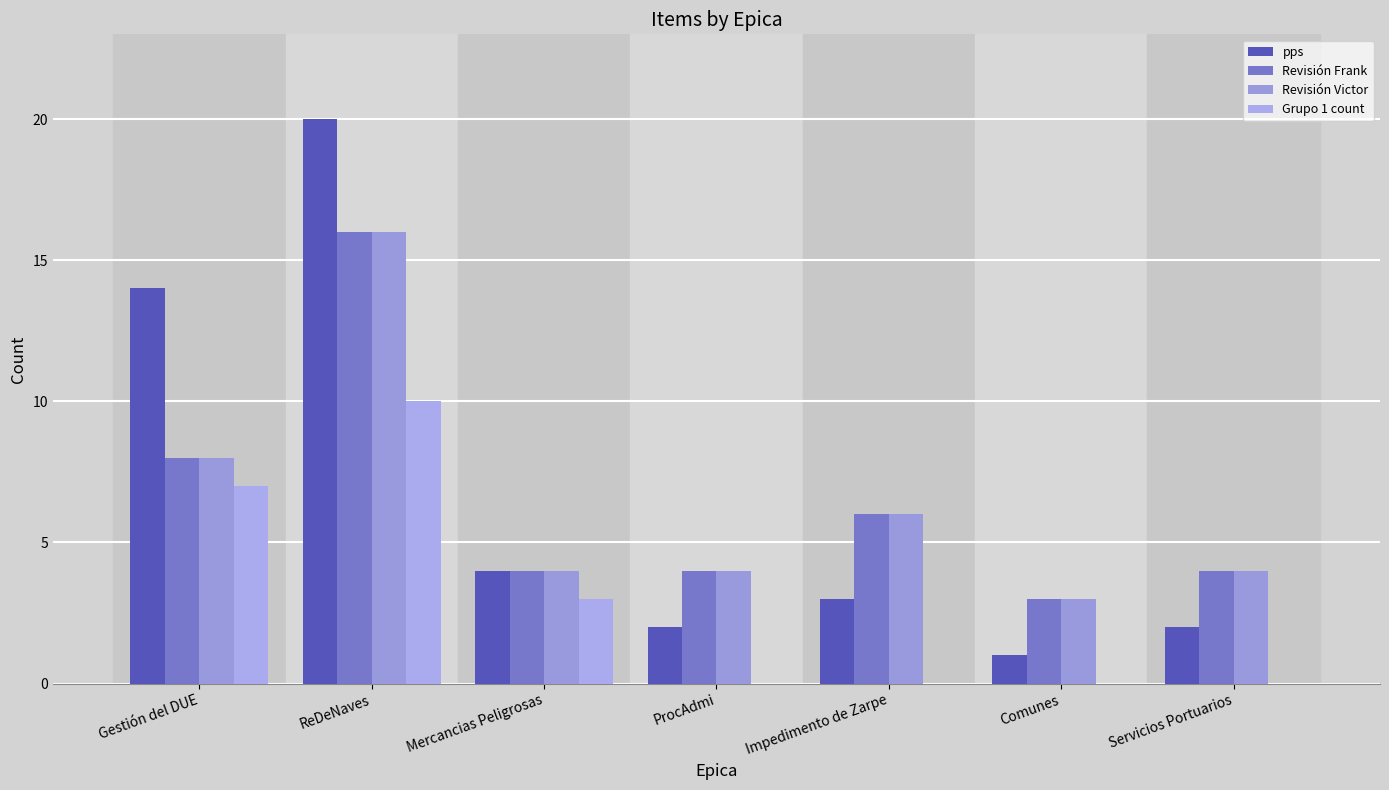

How many groups of bars are there?

7